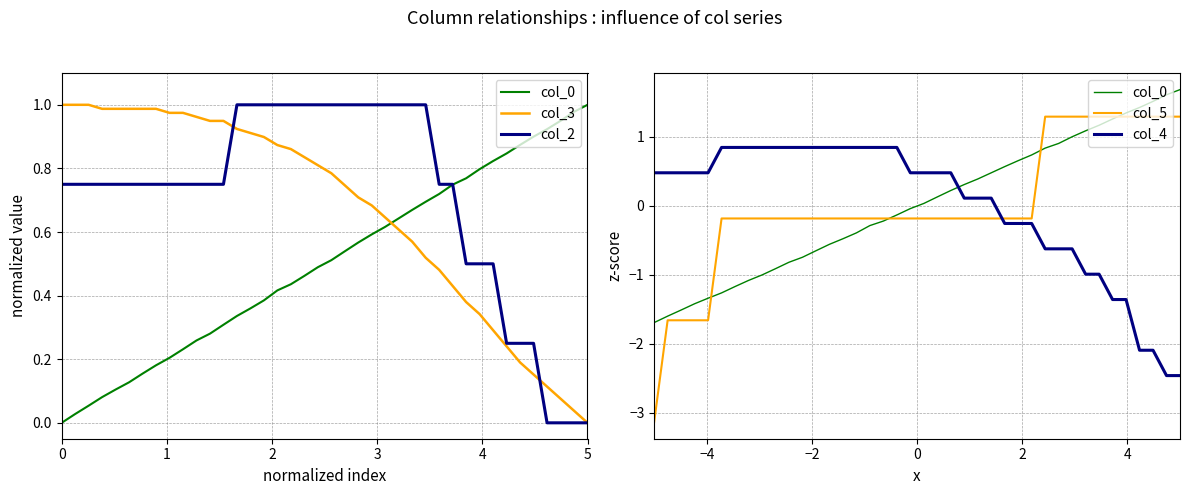

How many values in the col_0 series are below 0?

20